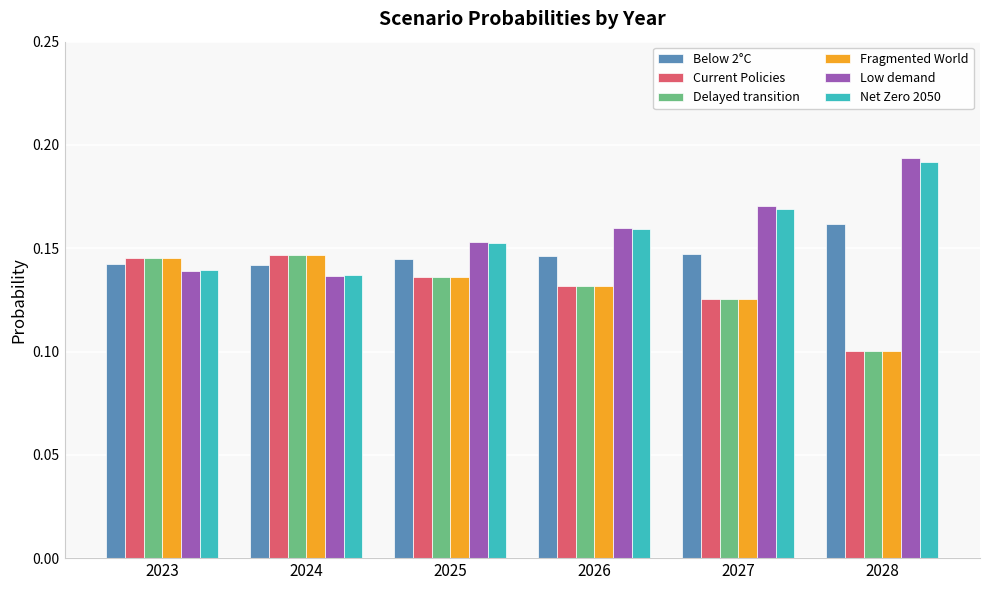

Is the value of Fragmented World at 2025 greater than the value of Below 2°C at 2025?

No